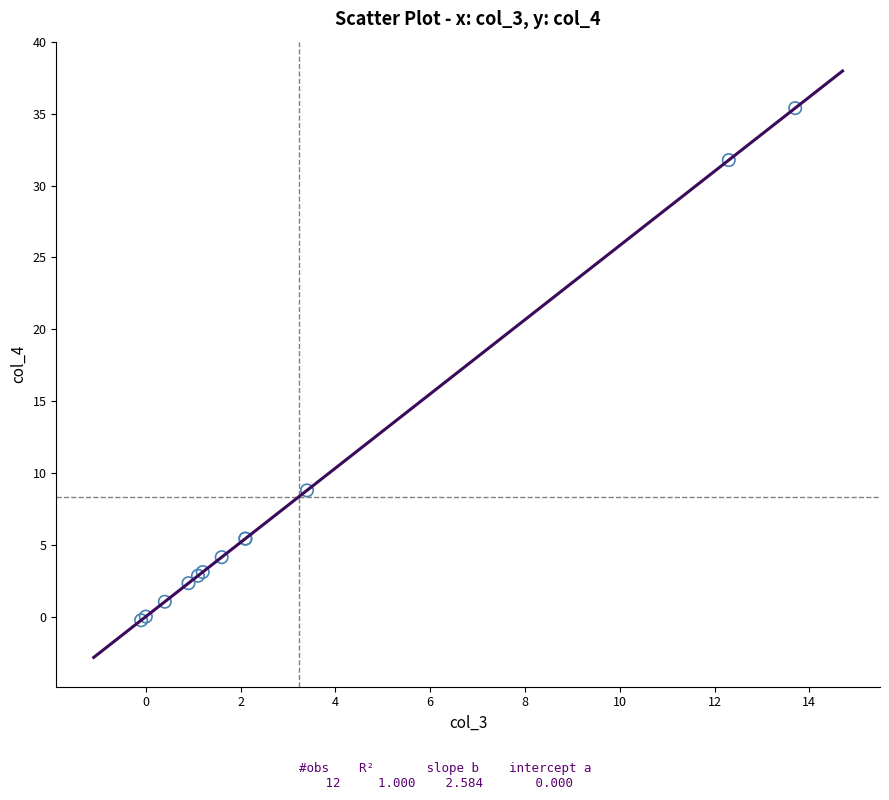

What Y value in the scatter plot is closest to 17?

8.8